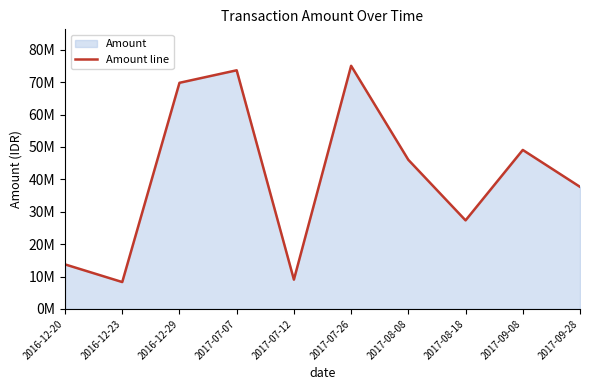

What is the average value?

40972200